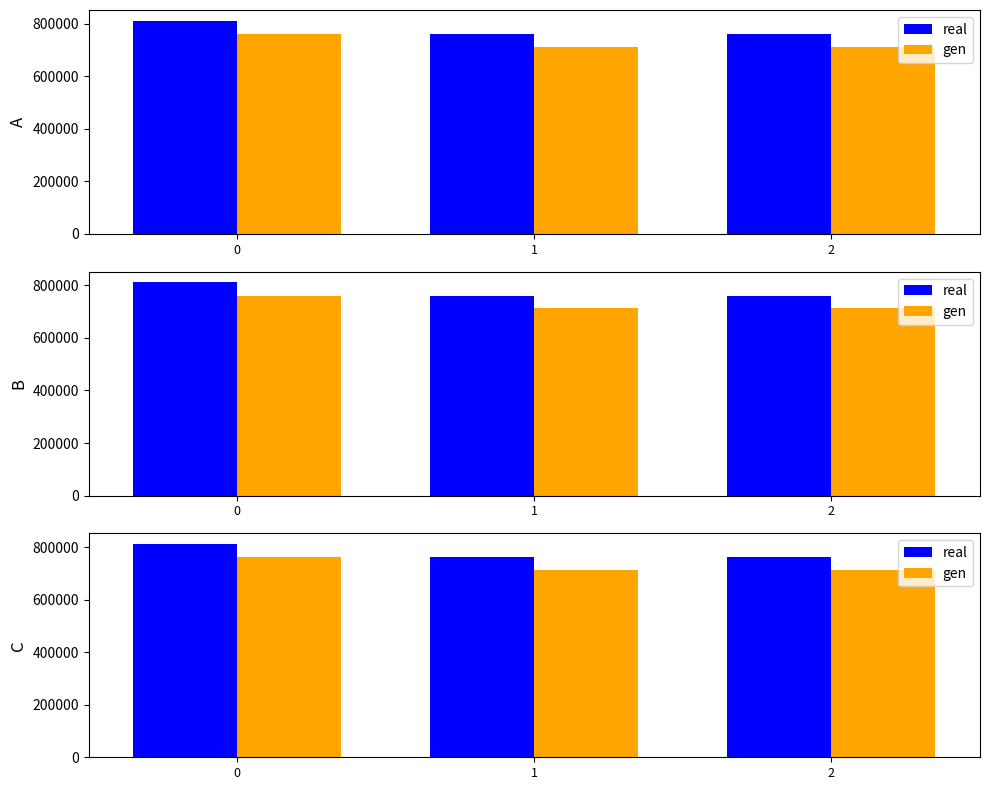

Reading left to right, transcribe all the data shown in this chart.

real: 0=811436.0	1=760581.0	2=760582.0
gen: 0=760315.5	1=712664.4	2=712665.3